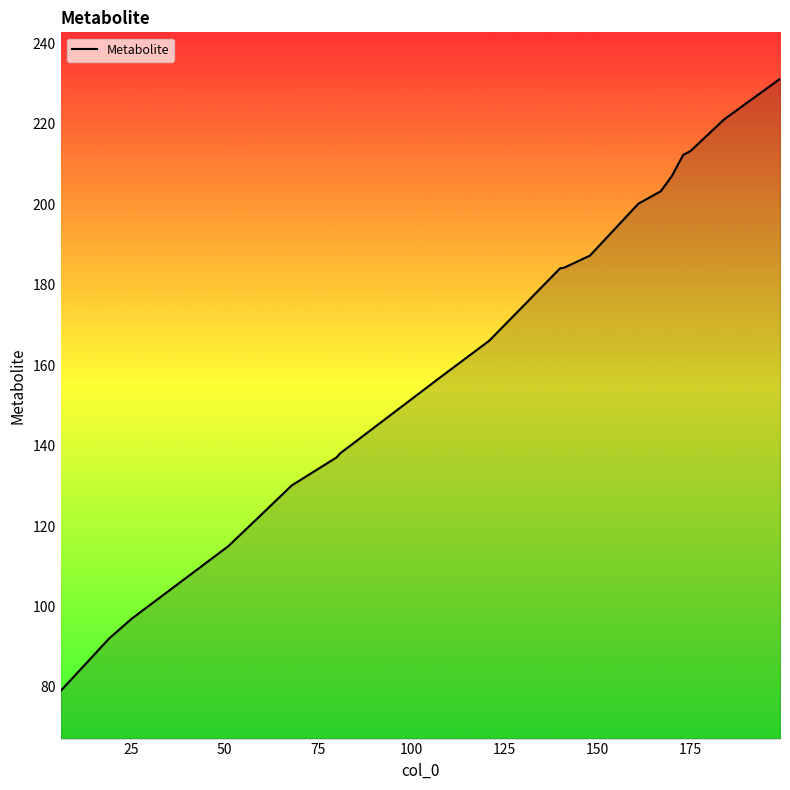

What is the difference between the maximum and minimum values?

152.1